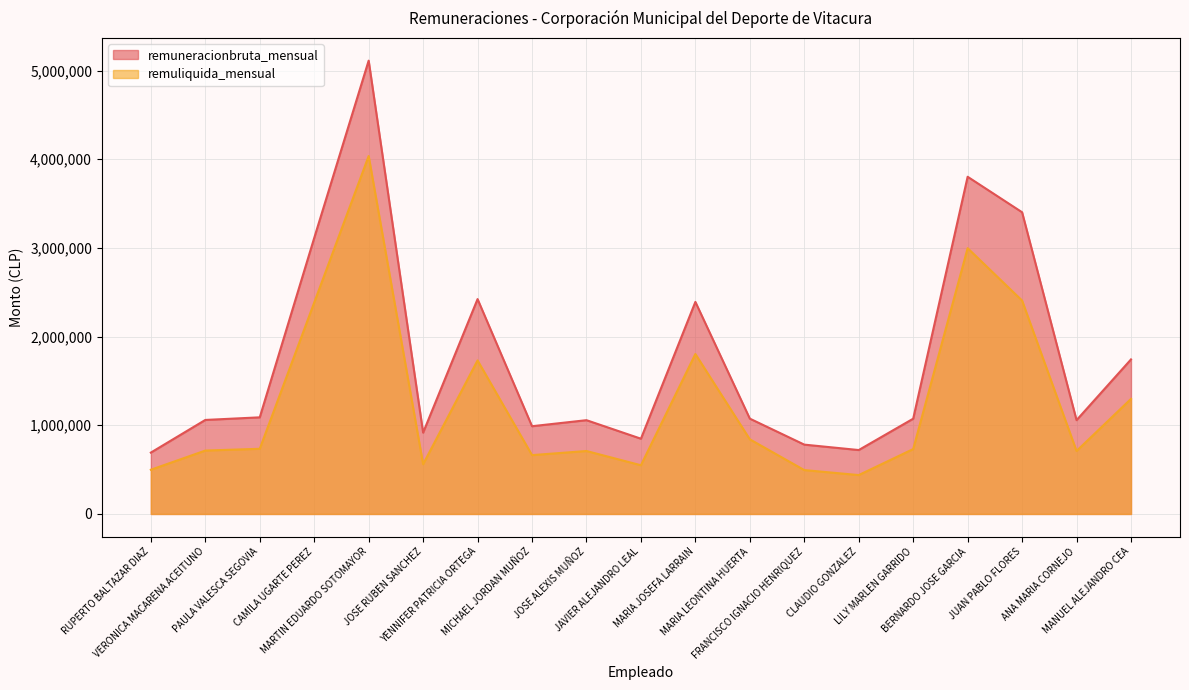

What is the sum of all remuneracionbruta_mensual values?

33351746